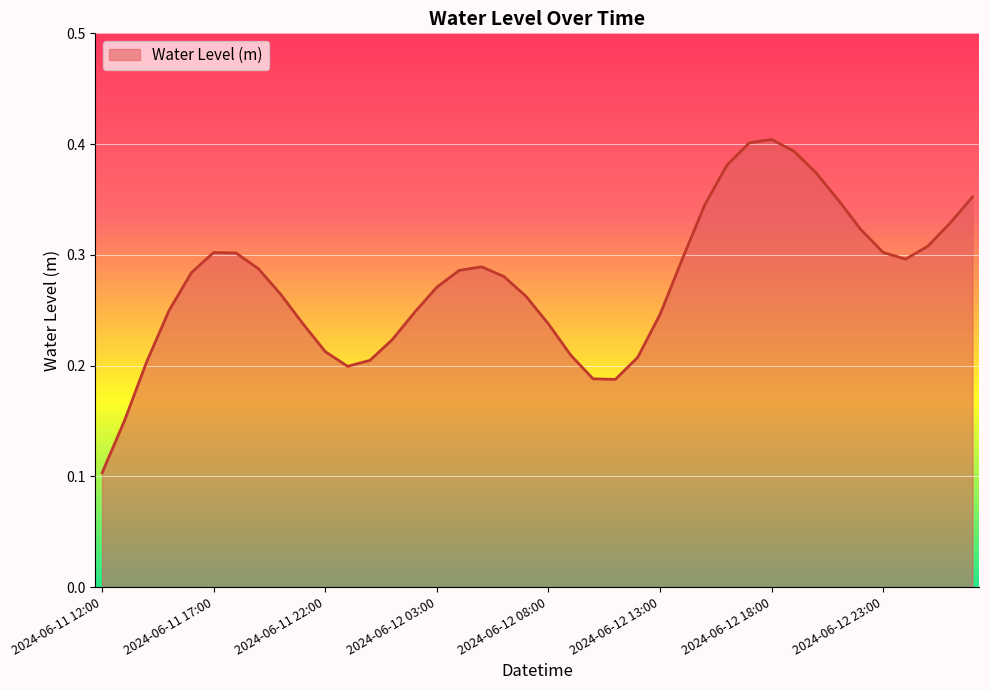

What is the difference between the maximum and minimum values?

0.3